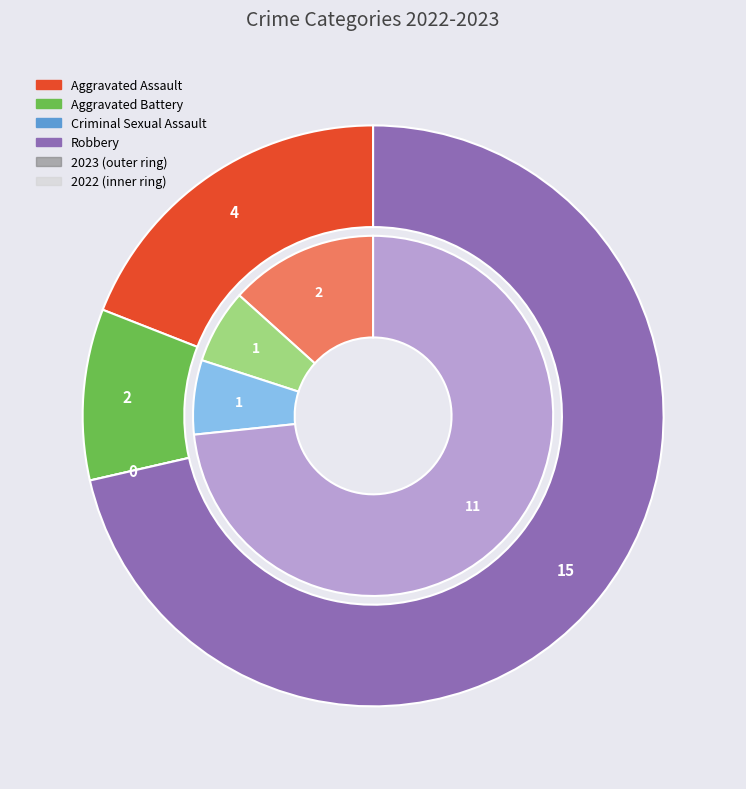

How many segments does this pie chart have?

4